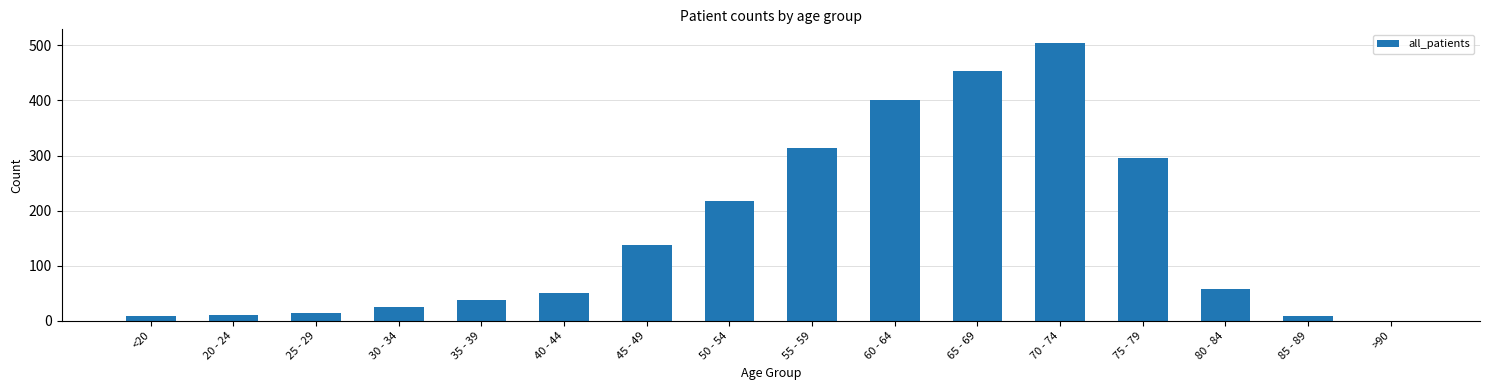

Does the chart contain stacked bars?

No